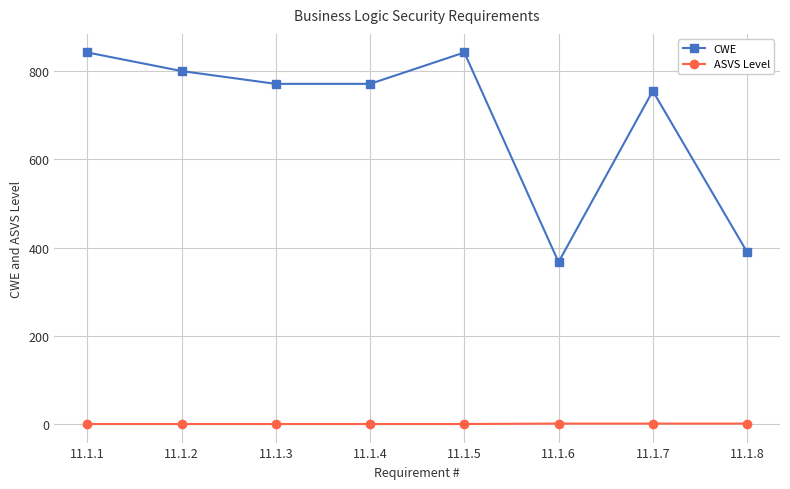

What is the greatest value displayed?

841